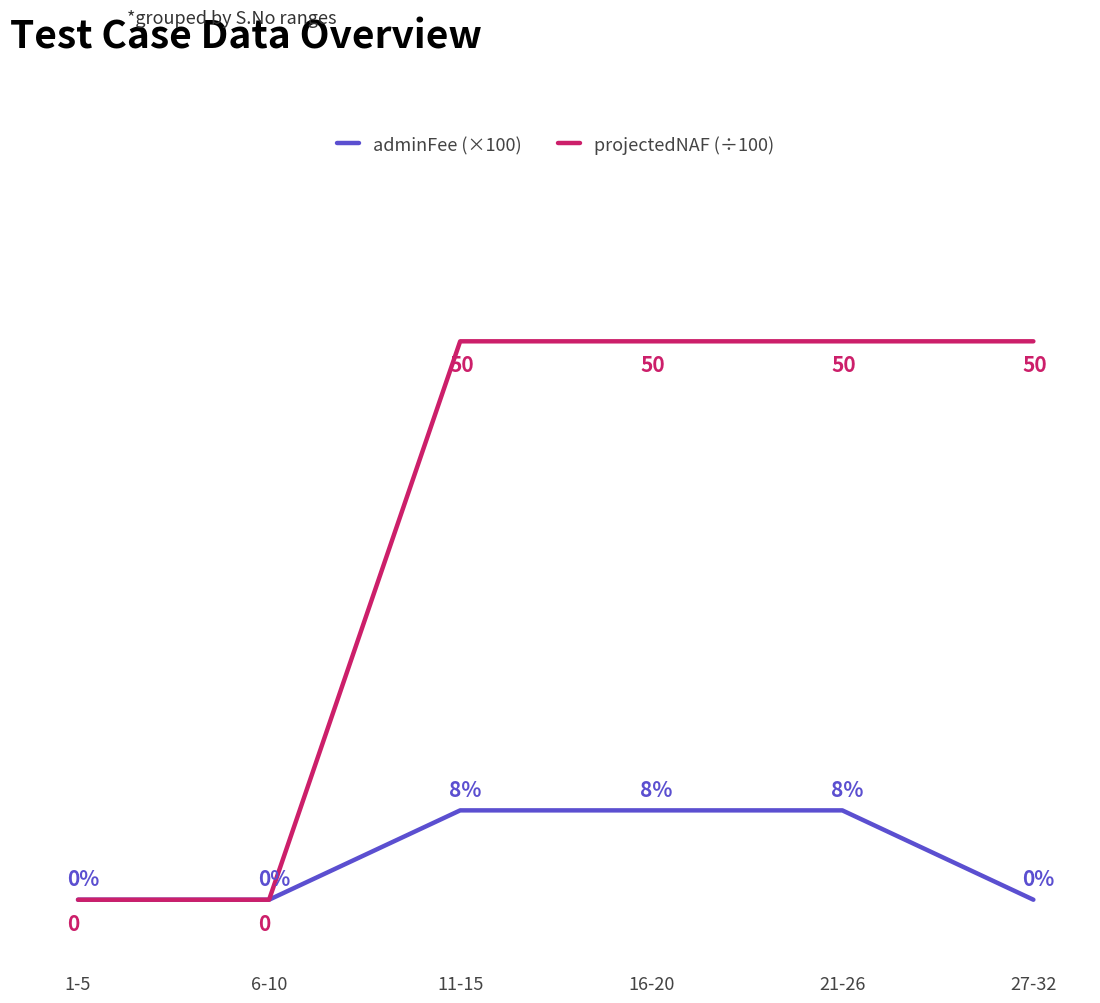

Is the value of projectedNAF (÷100) at 16-20 greater than the value of adminFee (×100) at 16-20?

Yes